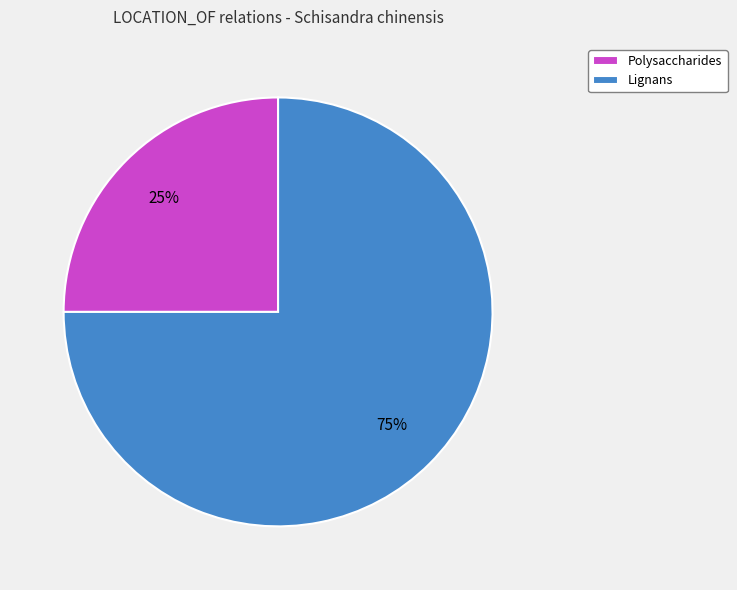

Which slice represents more than half of the pie?

Lignans